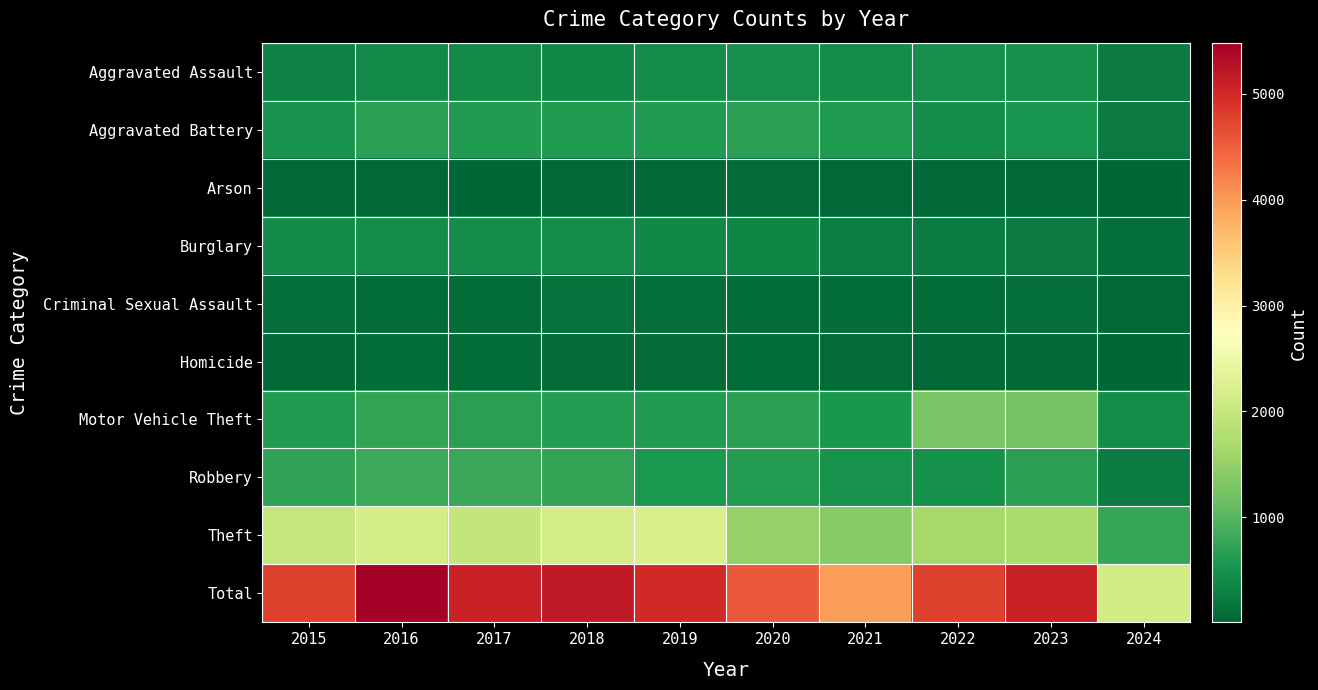

What is the maximum value shown in the chart?

5481